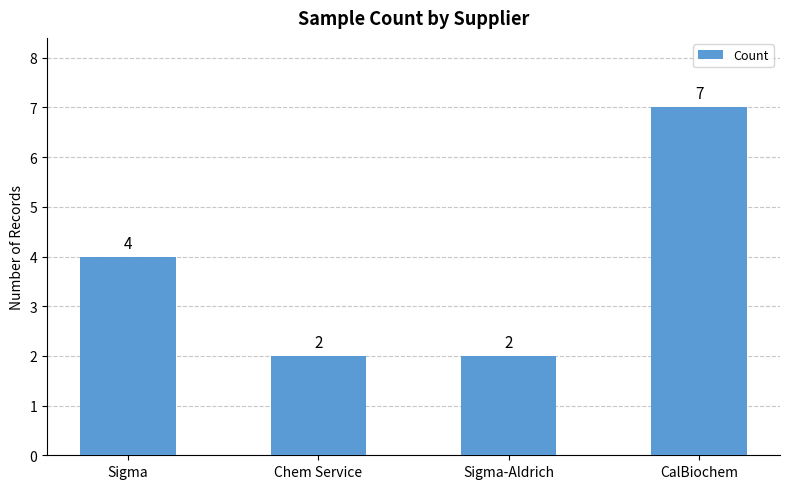

Reading left to right, what are all the values shown in this chart?

Sigma=4	Chem Service=2	Sigma-Aldrich=2	CalBiochem=7